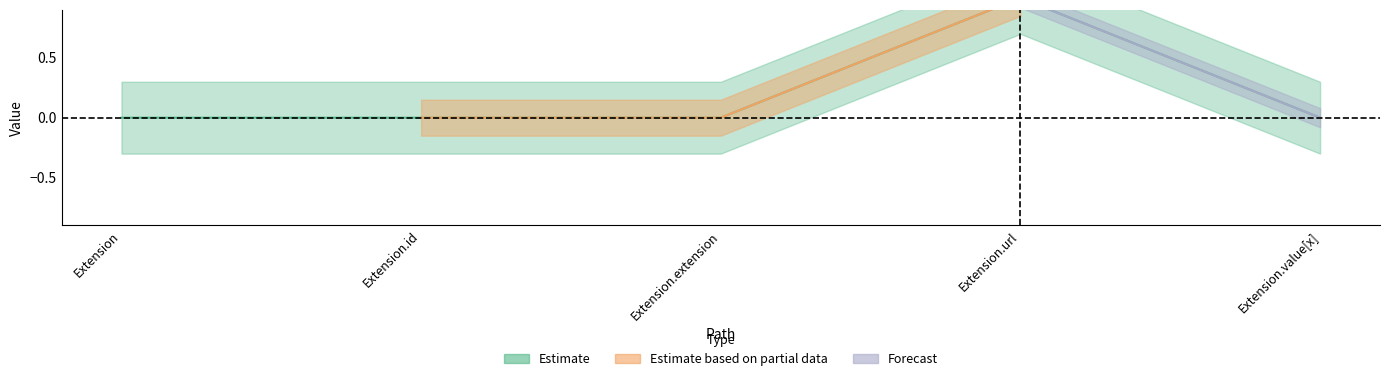

Which label corresponds to the smallest value in the chart?

Extension